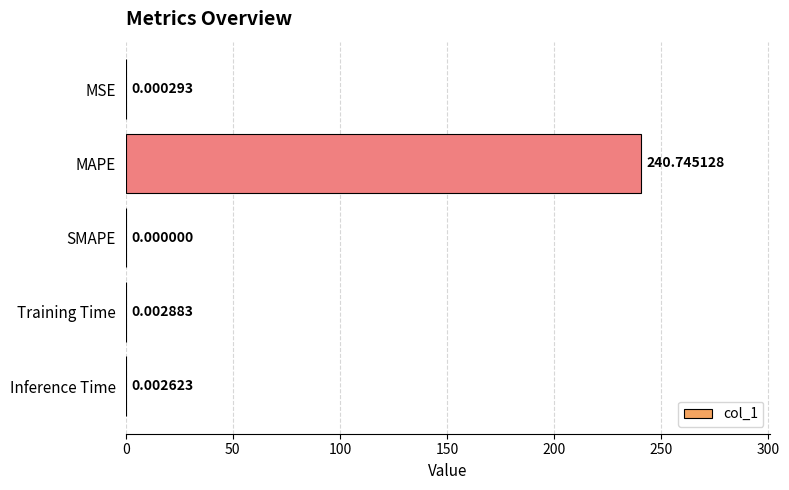

What is the sum of all values?

240.8